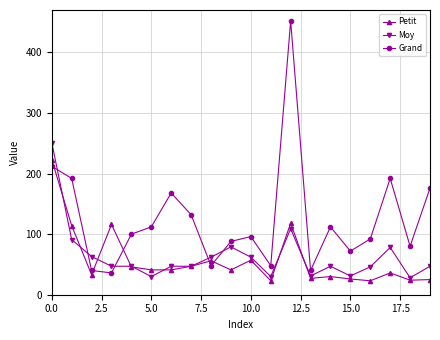

Which series has the largest range (max minus min)?

Grand